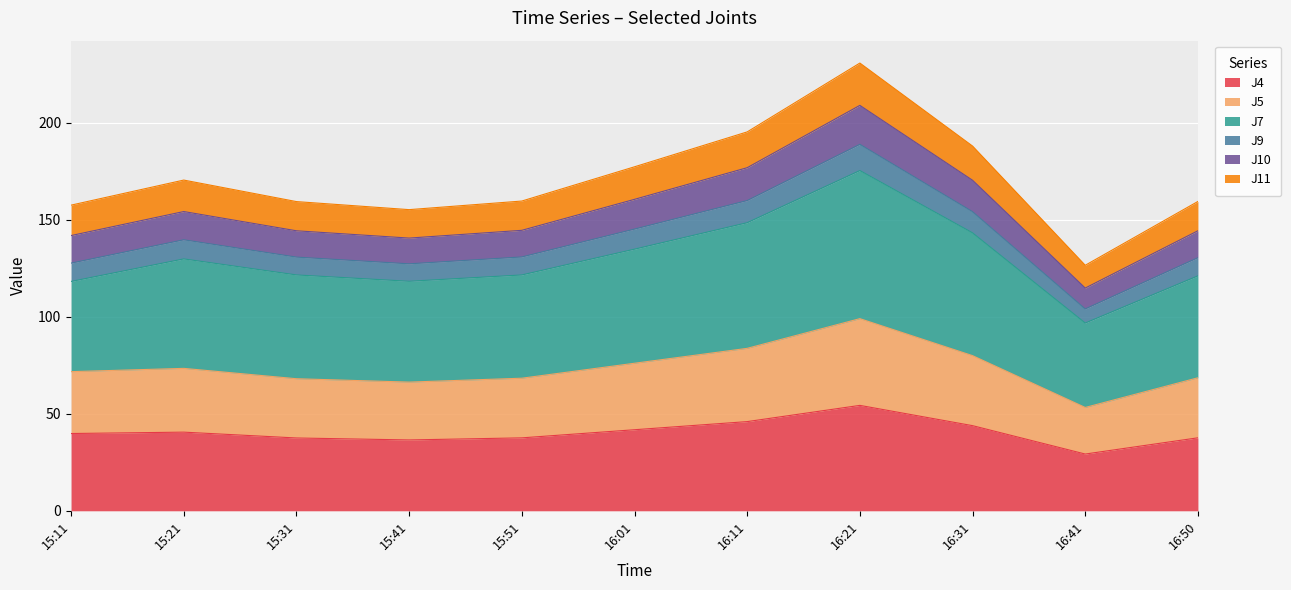

At which label does J4 reach its minimum?

16:41